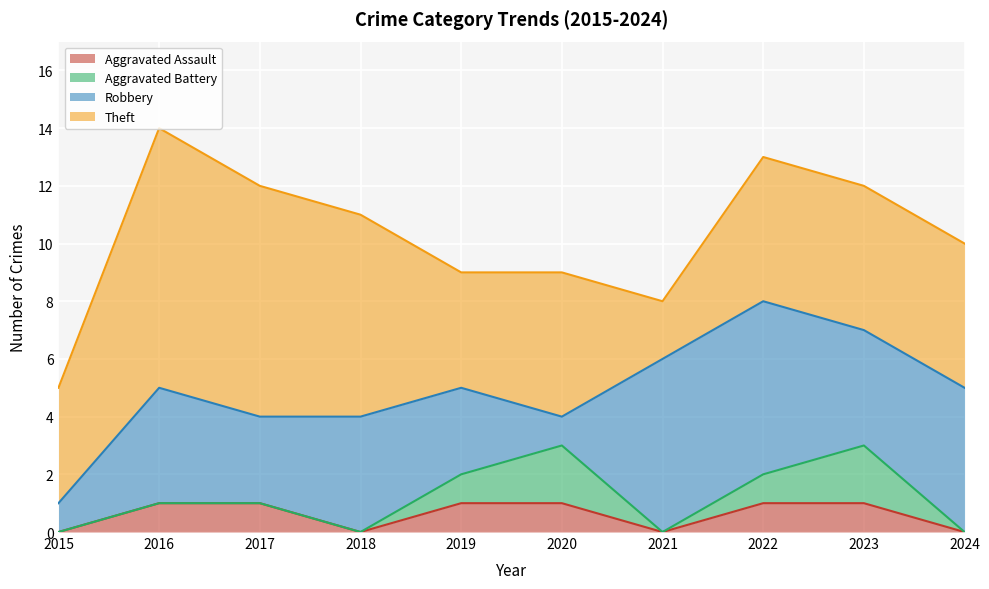

What is the approximate value of Robbery at 2021?

6